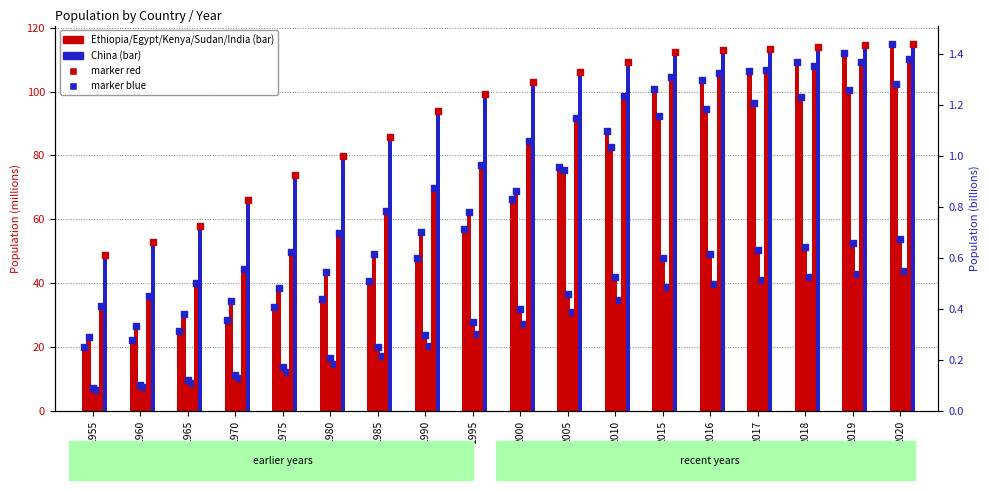

Which series has the widest spread of Y values?

Ethiopia